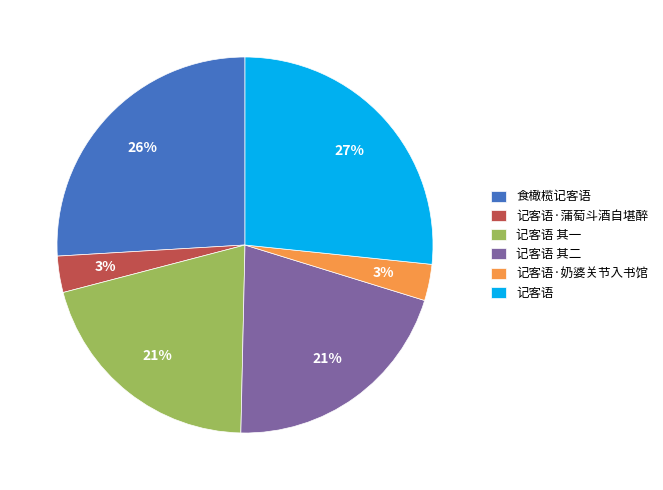

What percentage is the 记客语 slice, to the nearest percent?

27%